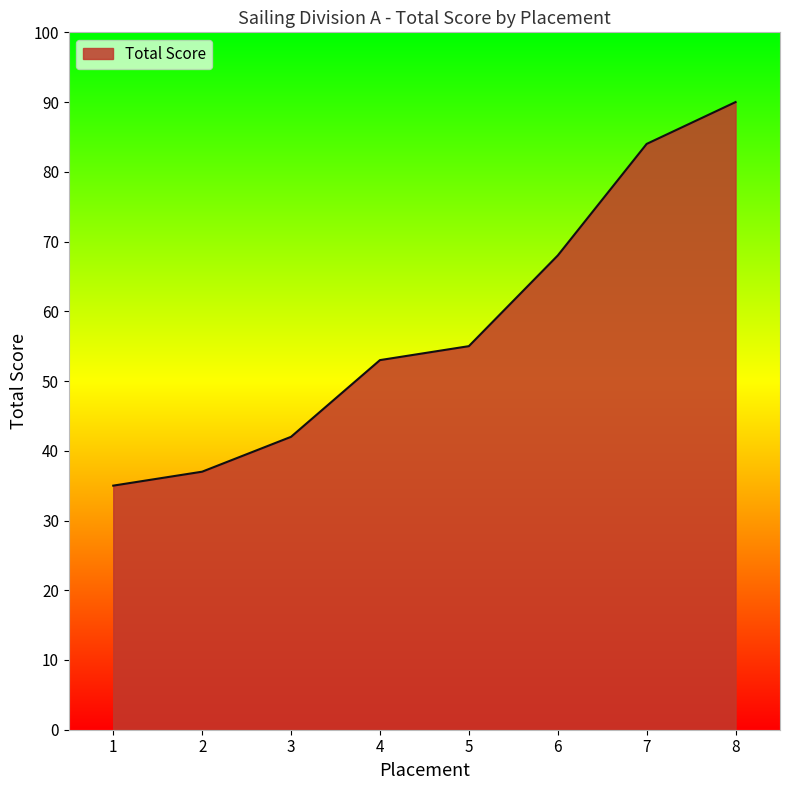

Rank the categories by value from lowest to highest.

1, 2, 3, 4, 5, 6, 7, 8